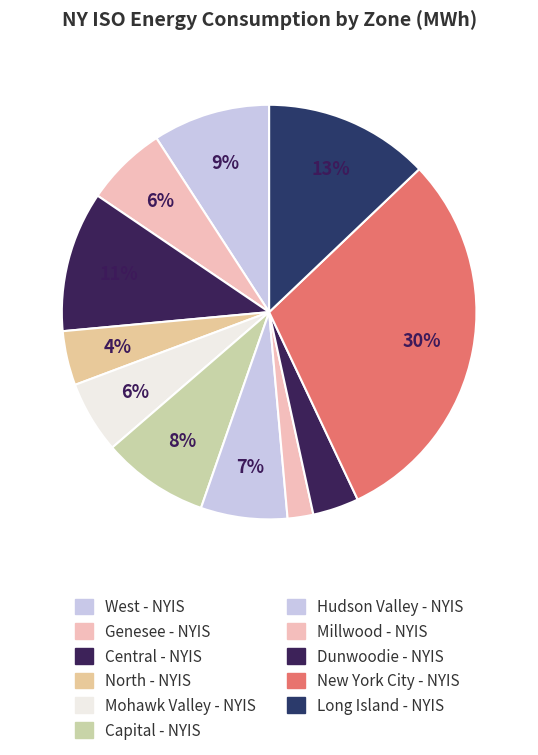

Is there a majority slice in this chart?

No